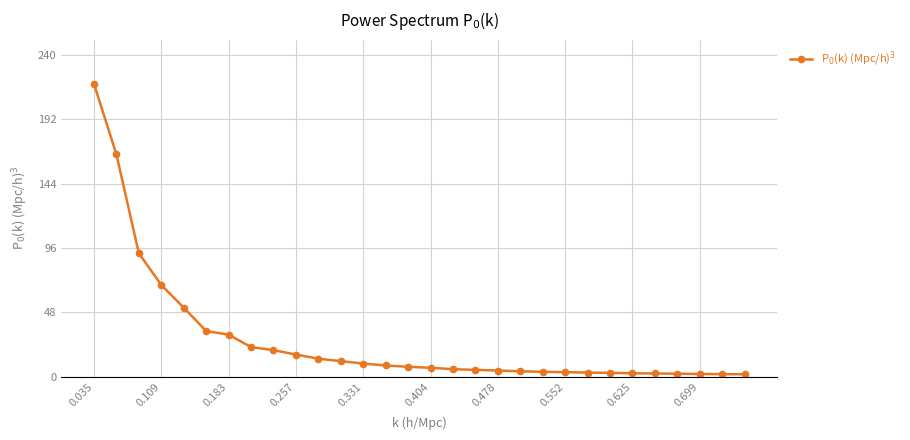

What is the difference between the second highest and minimum values?

164.0